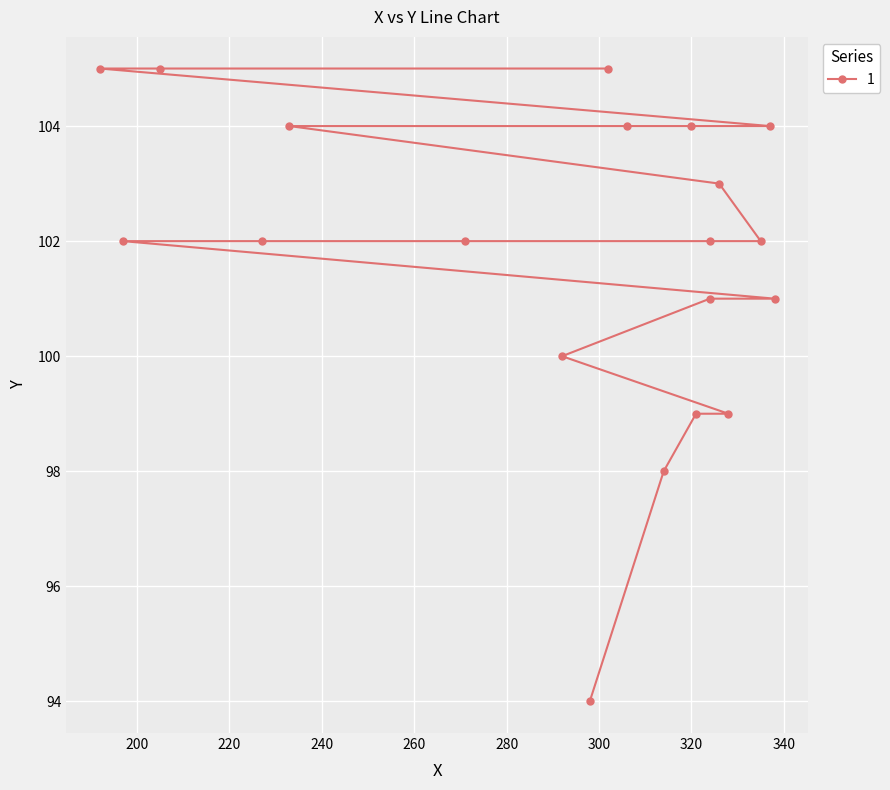

What is the change in value from 227 to 306?

+2